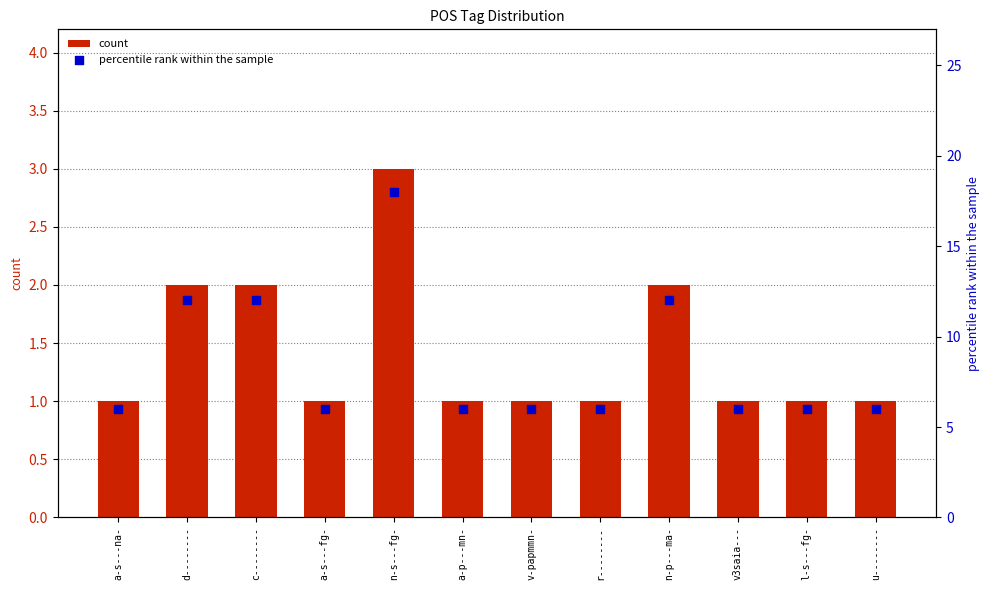

At how many categories does at least one series exceed 2?

12